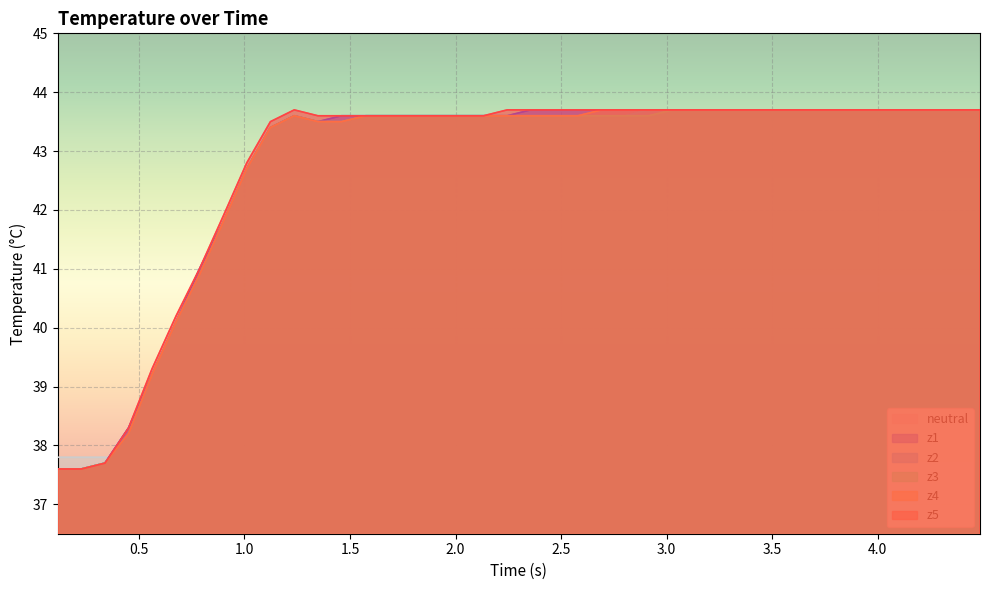

True or false: neutral and z1 cross at least once.

True